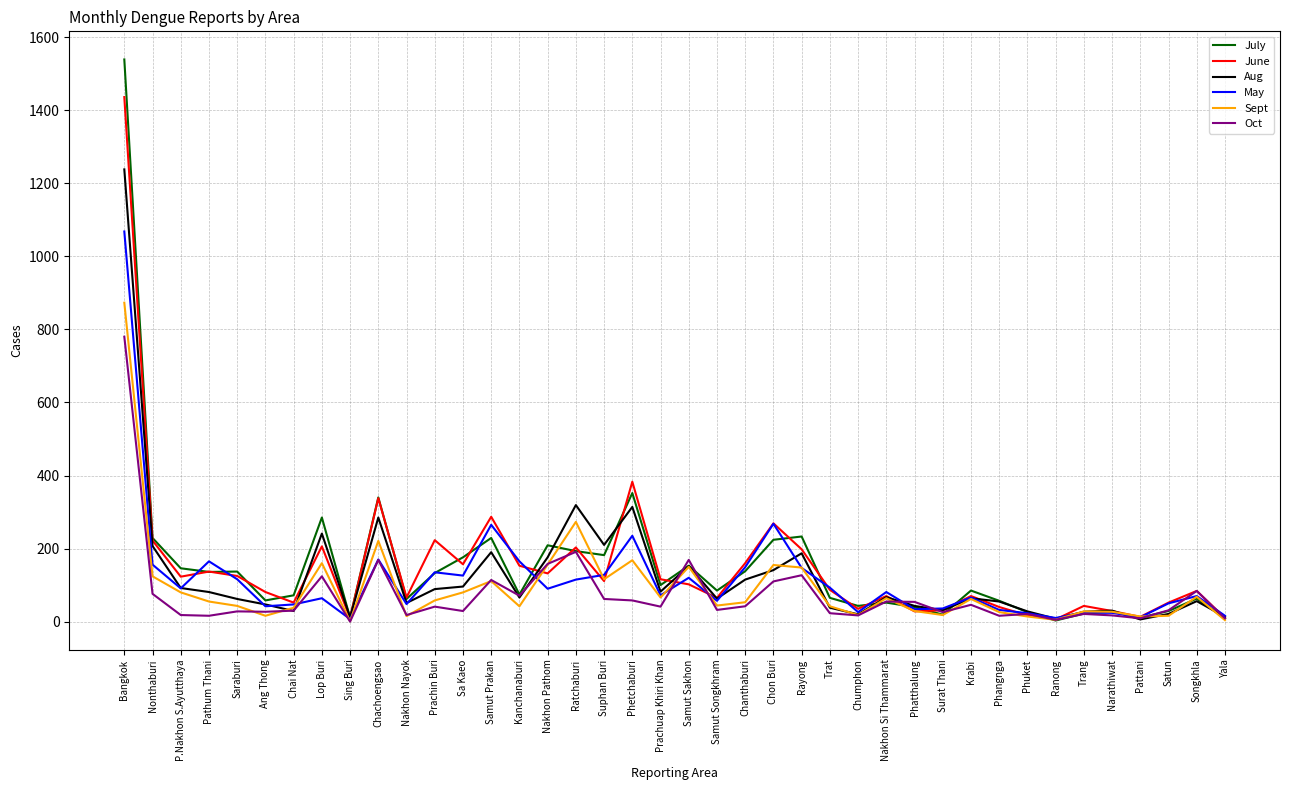

What is the difference between the second highest and second lowest values in the Aug series?

311